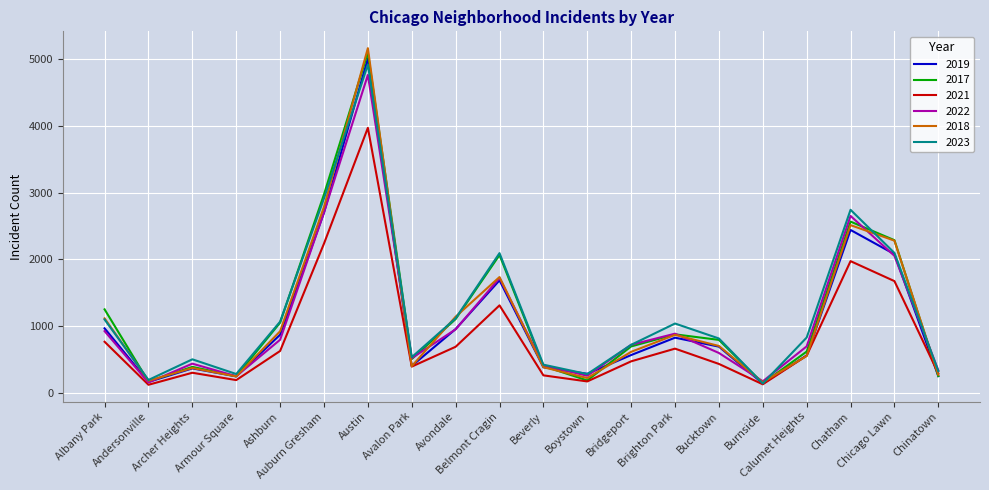

Is the value of 2023 at Archer Heights greater than the value of 2022 at Belmont Cragin?

No